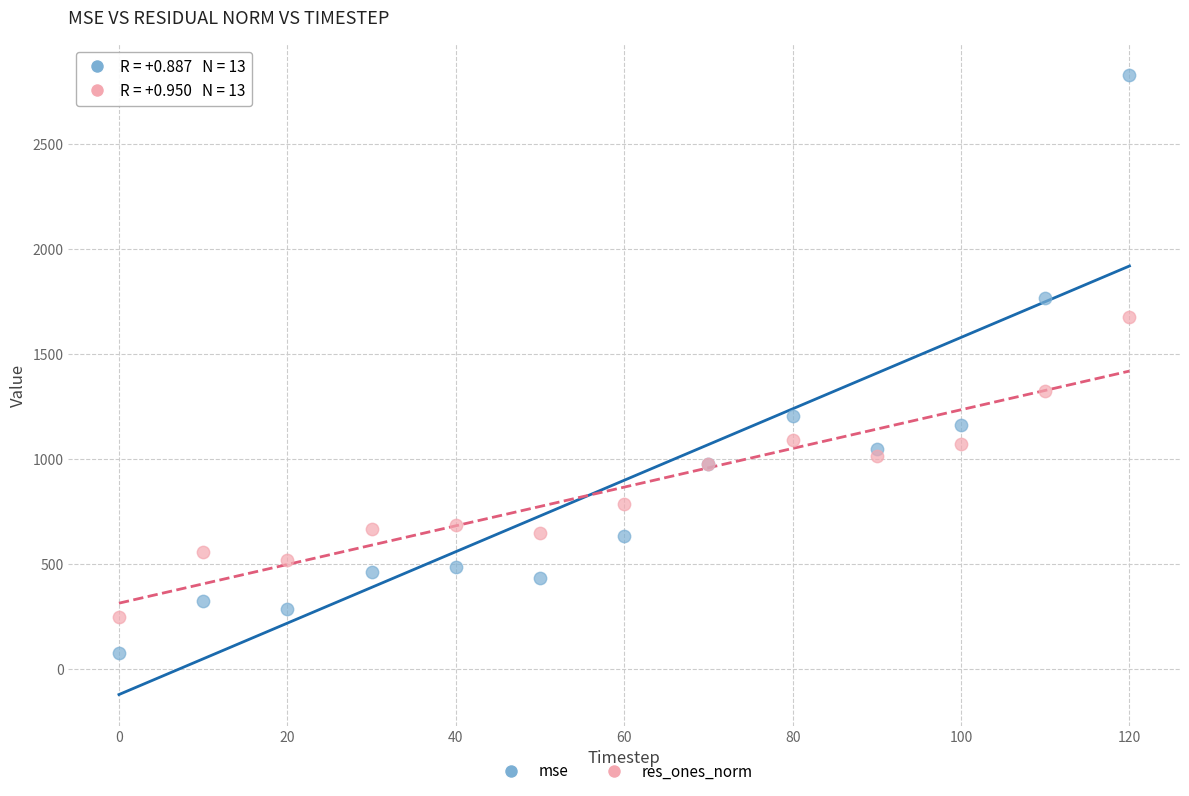

Across all series, what Y value is closest to 1453?

1323.9